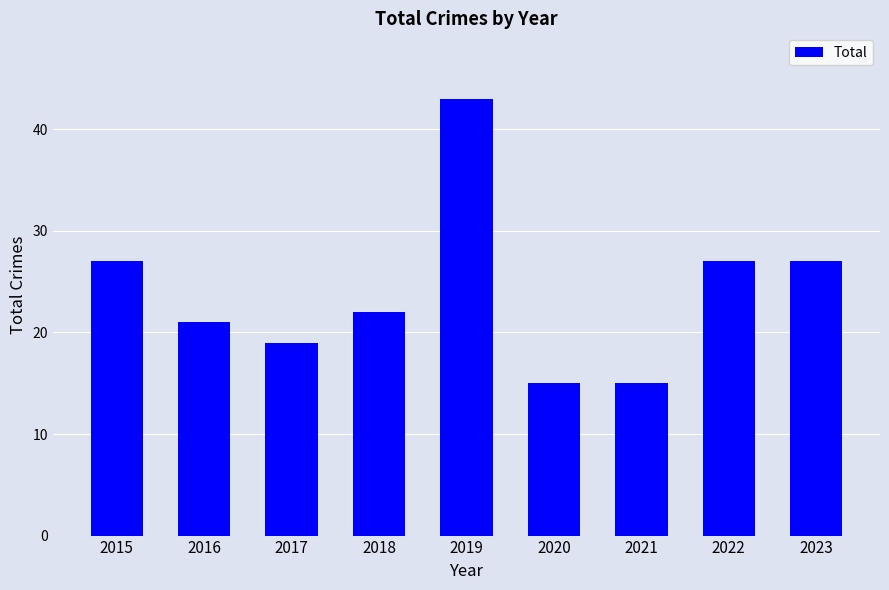

How many data points are less than 22?

4